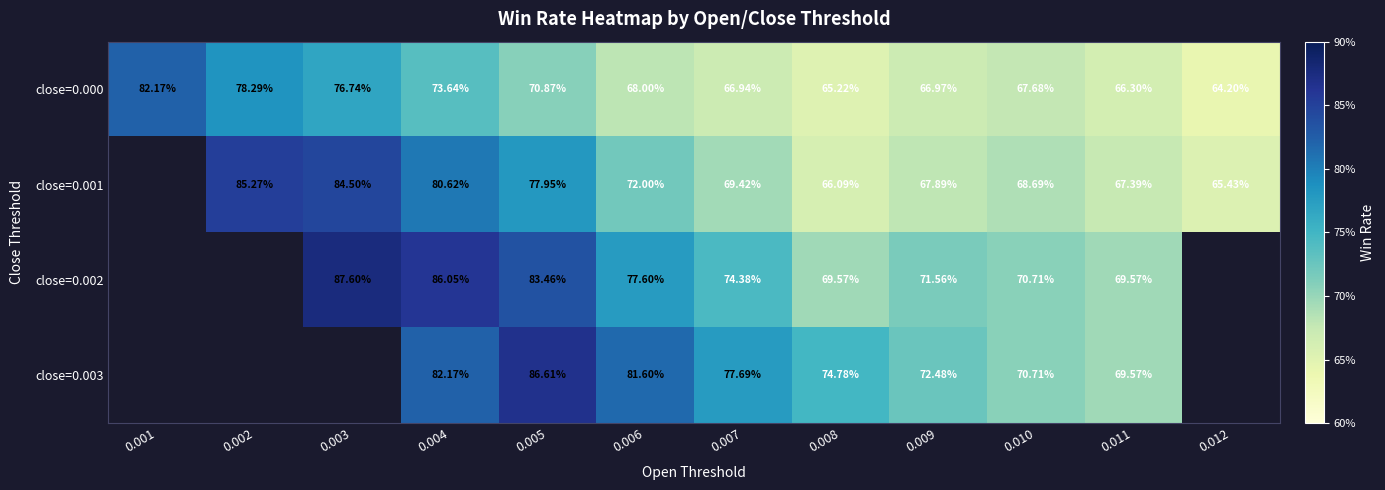

Is the value of close=0.001 at 0.003 greater than the value of close=0.000 at 0.011?

Yes